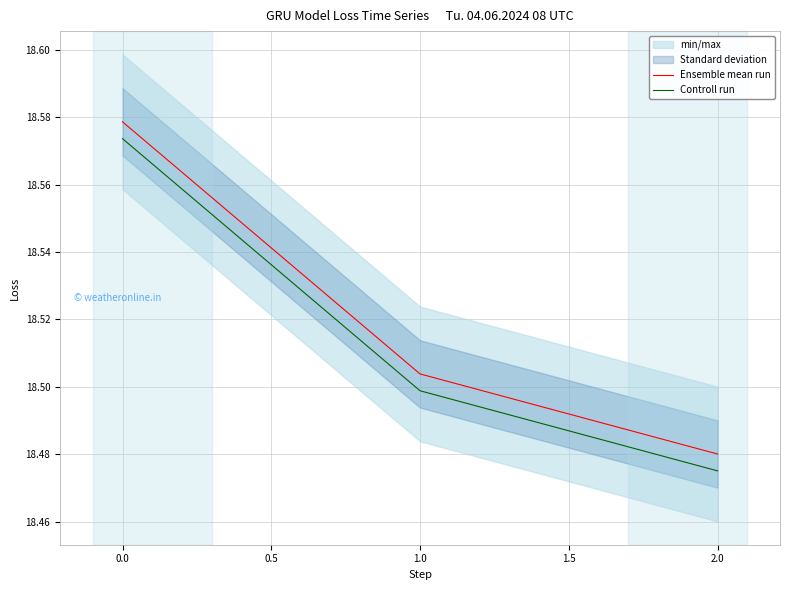

Reading left to right, extract all data points from this chart.

Ensemble mean run: 18.6	18.5	18.5
Controll run: 18.6	18.5	18.5